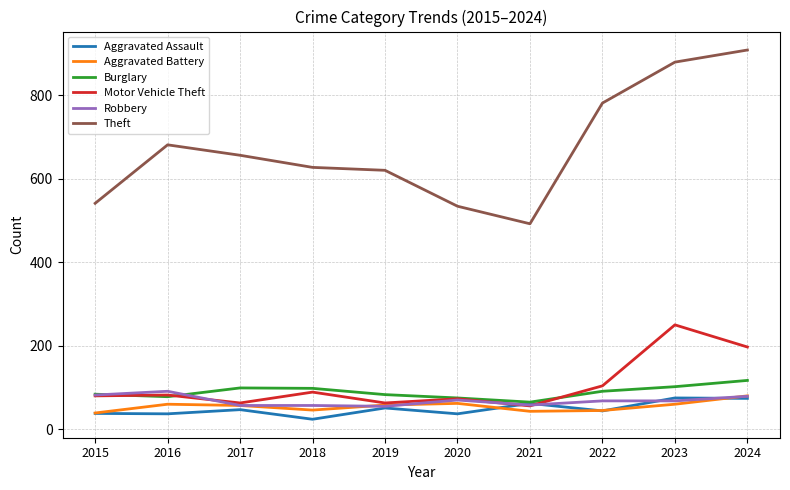

What is the approximate value of Theft at 2020, to the nearest 10?

530